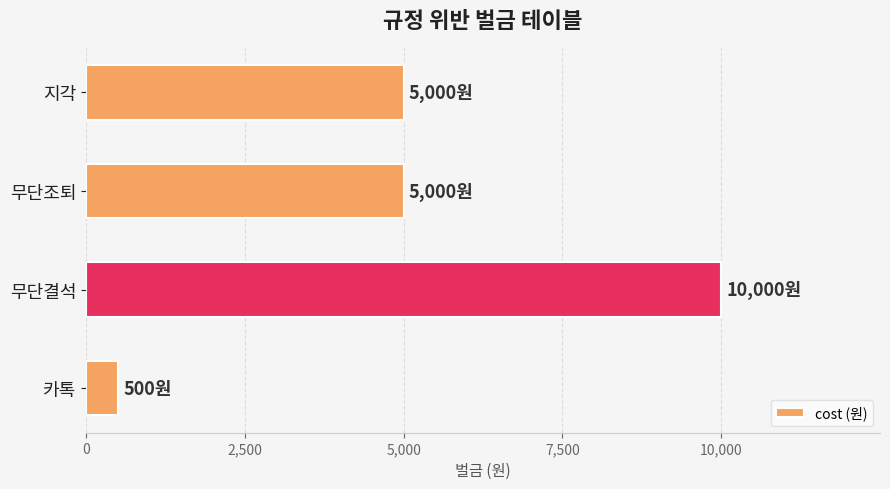

Reading bottom to top, list all the values displayed in this chart.

500	10000	5000	5000